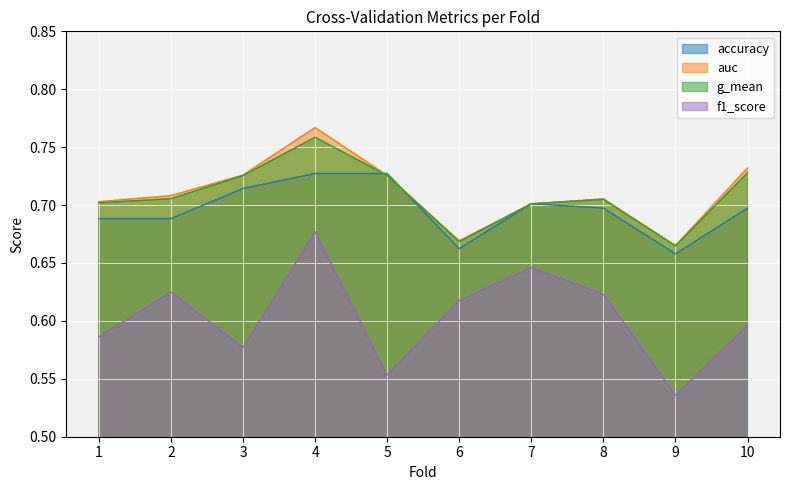

Rank the series by their maximum value, from highest to lowest.

auc, g_mean, accuracy, f1_score